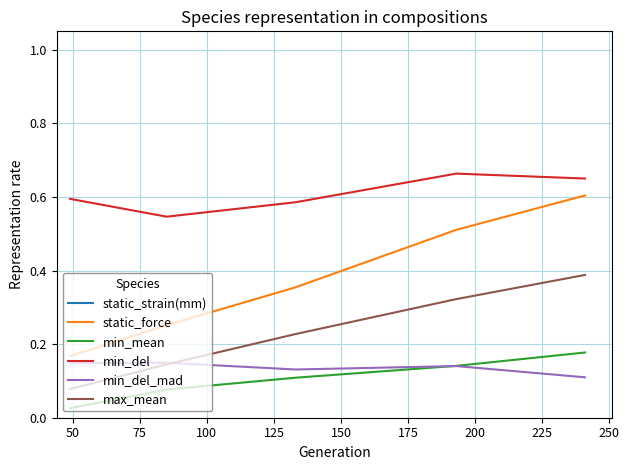

Reading left to right, what are all the values shown in this chart?

static_strain(mm): 2.3	2.3	3.1	3.4	3.7
static_force: 0.2	0.3	0.4	0.5	0.6
min_mean: 0.0	0.1	0.1	0.1	0.2
min_del: 0.6	0.5	0.6	0.7	0.6
min_del_mad: 0.1	0.1	0.1	0.1	0.1
max_mean: 0.1	0.1	0.2	0.3	0.4